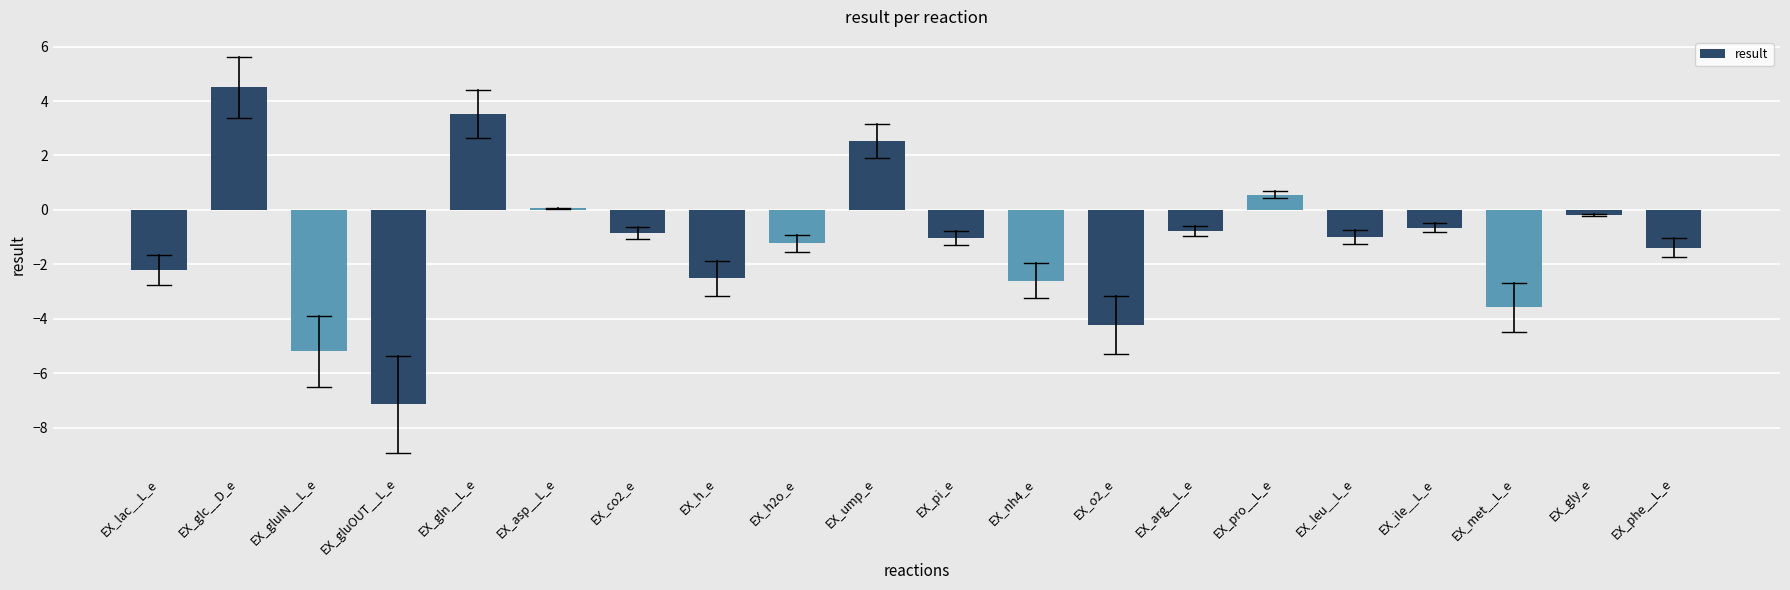

Reading left to right, list all the values displayed in this chart.

-2.2	4.5	-5.2	-7.1	3.5	0.1	-0.9	-2.5	-1.2	2.5	-1.0	-2.6	-4.2	-0.8	0.6	-1.0	-0.7	-3.6	-0.2	-1.4